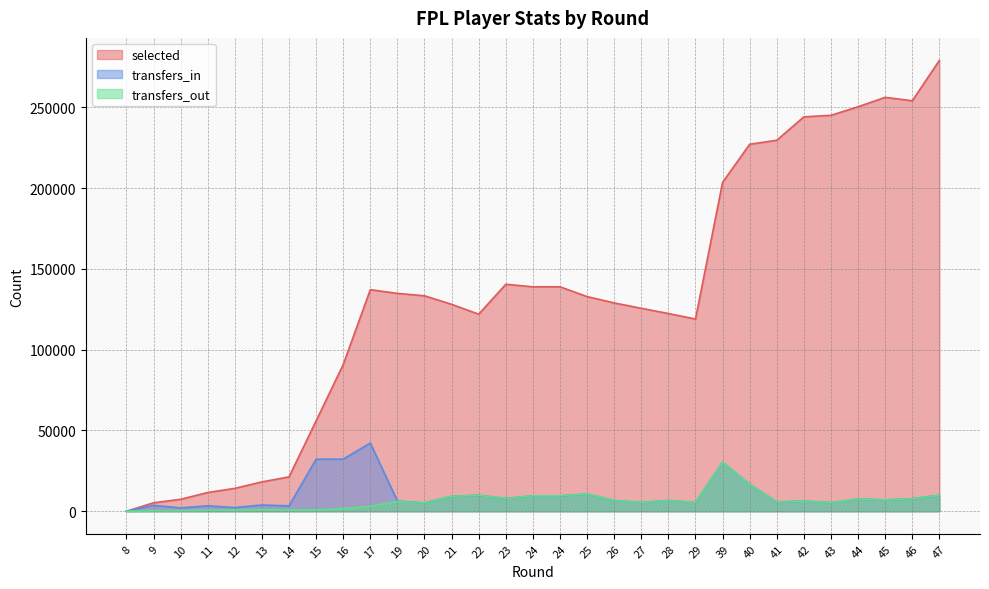

The value of selected at 44 is 250343. True or false?

True